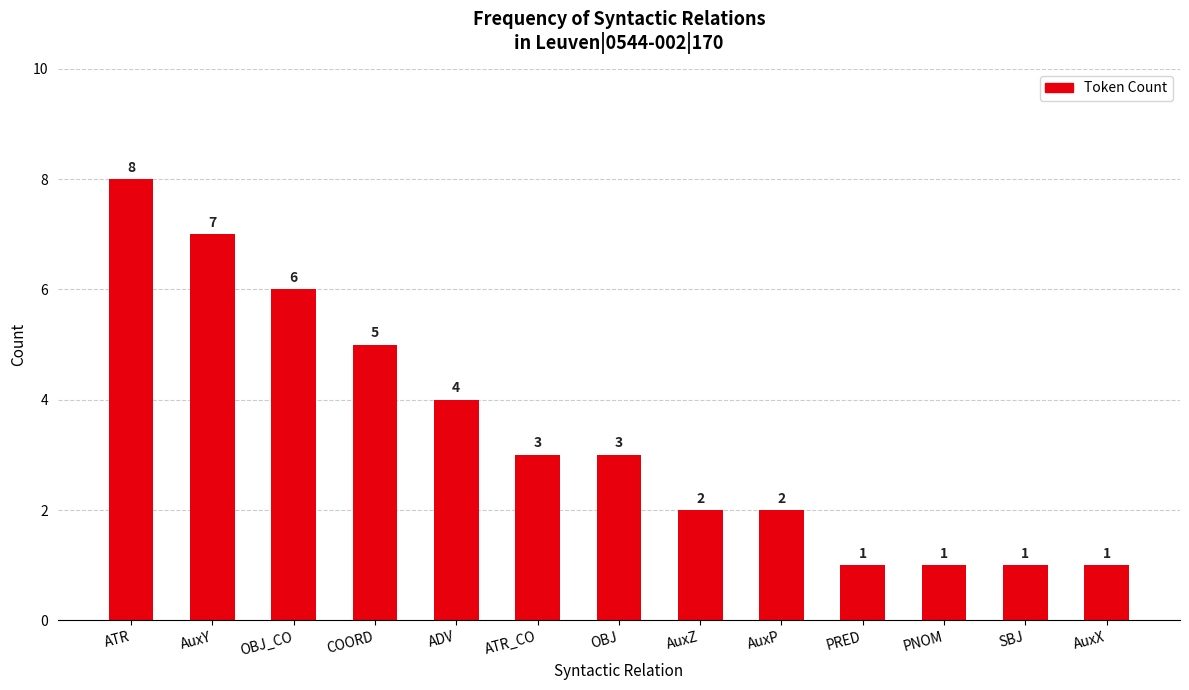

What value does the data have at AuxZ?

2